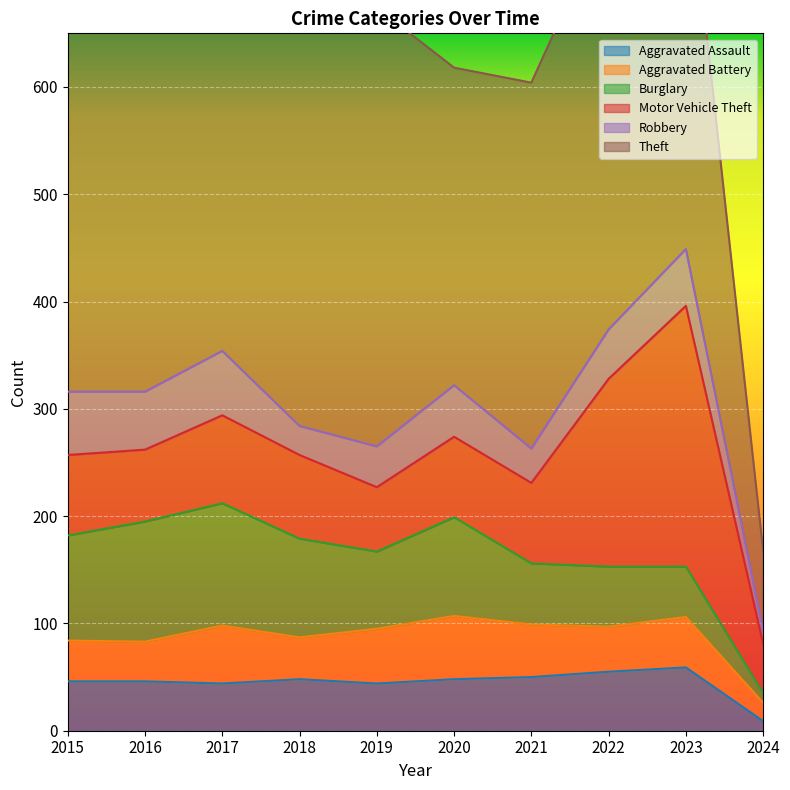

Which series has the largest total across all categories?

Theft